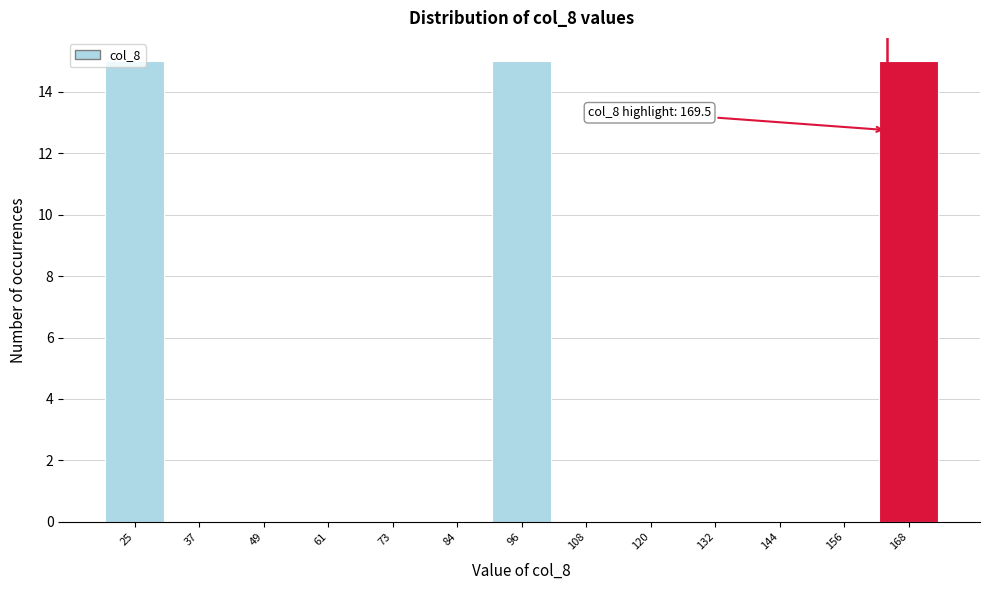

What is the sum of the values at 168 and 84?

15